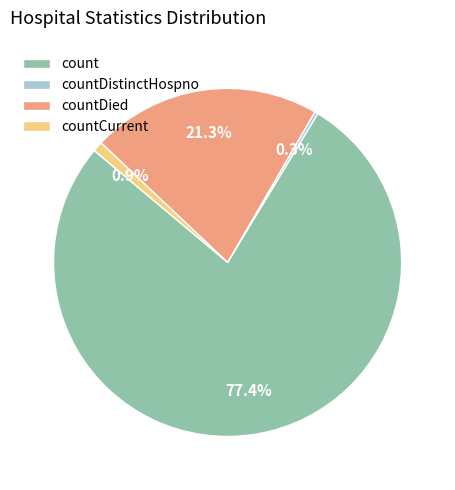

What is the ratio of the value at count to the value at countDied?

3.6